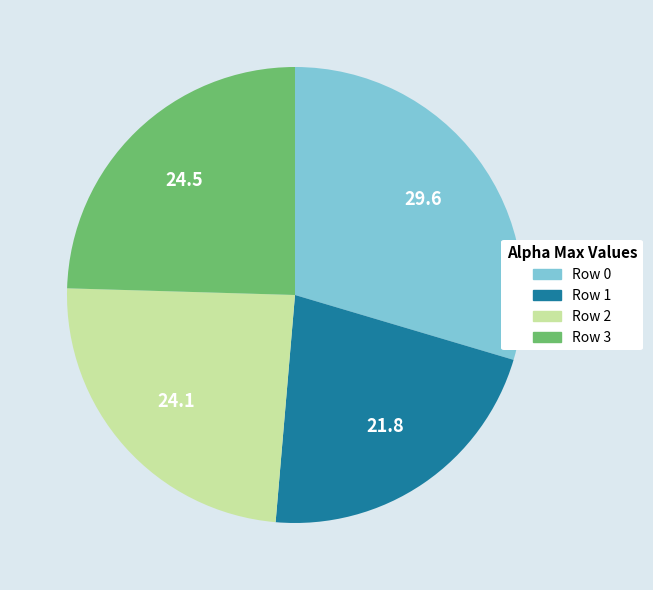

What is the largest slice in the pie chart?

Row 0